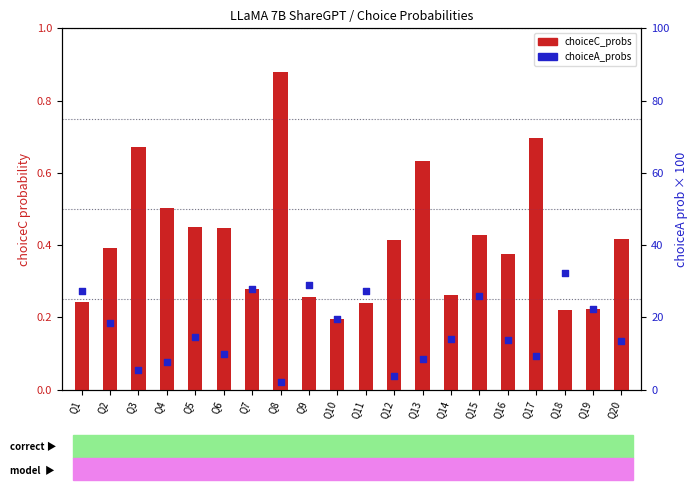

At which category is the sum across all series the highest?

Q18